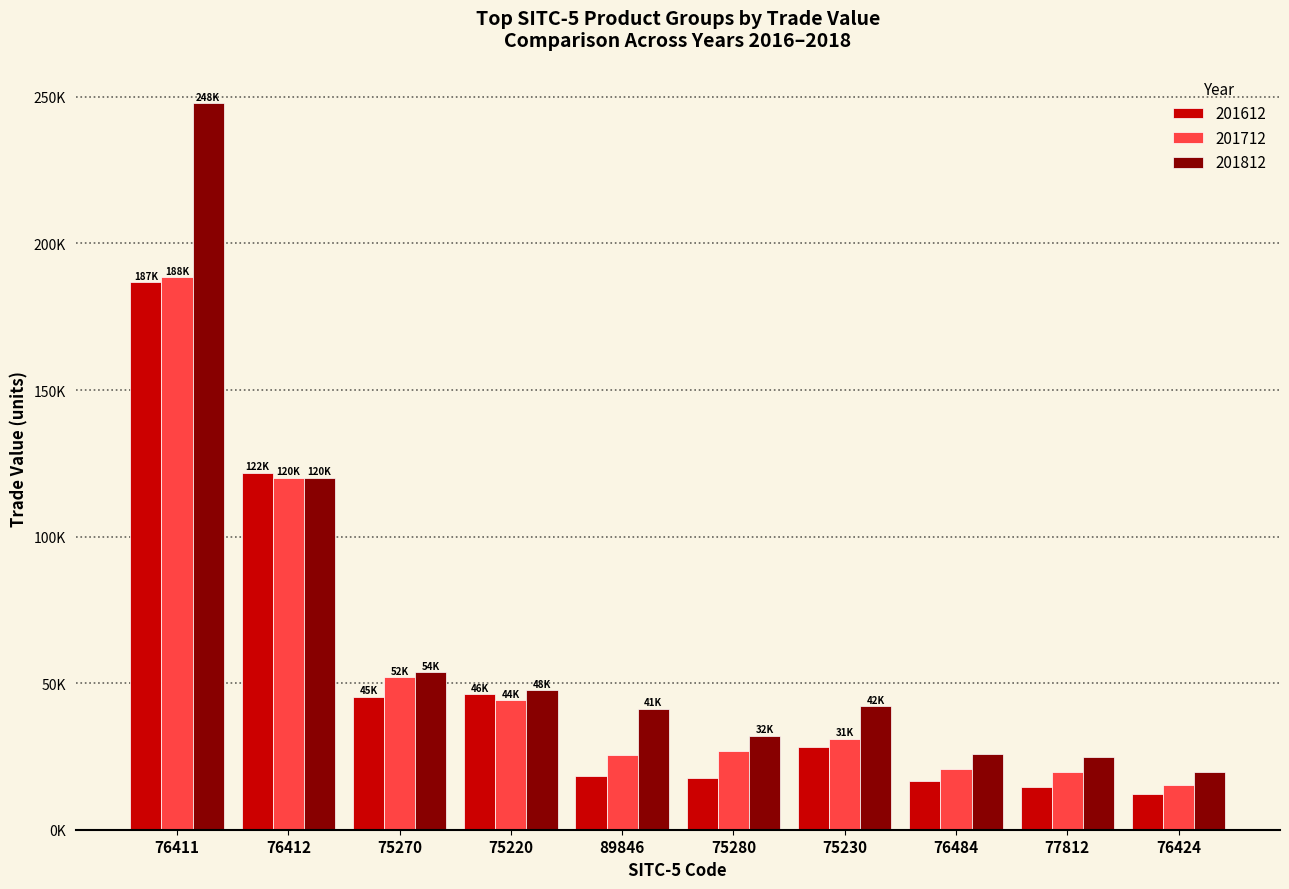

What is the smallest value displayed?

12056.8